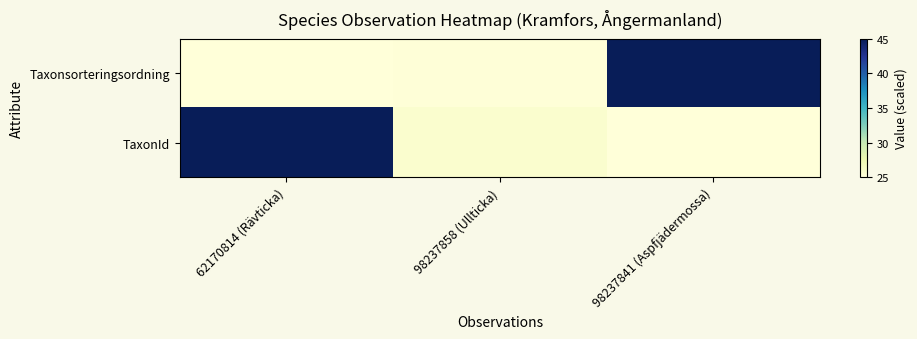

Which series changed the most between 98237858 (Ullticka) and 98237841 (Aspfjädermossa)?

Taxonsorteringsordning